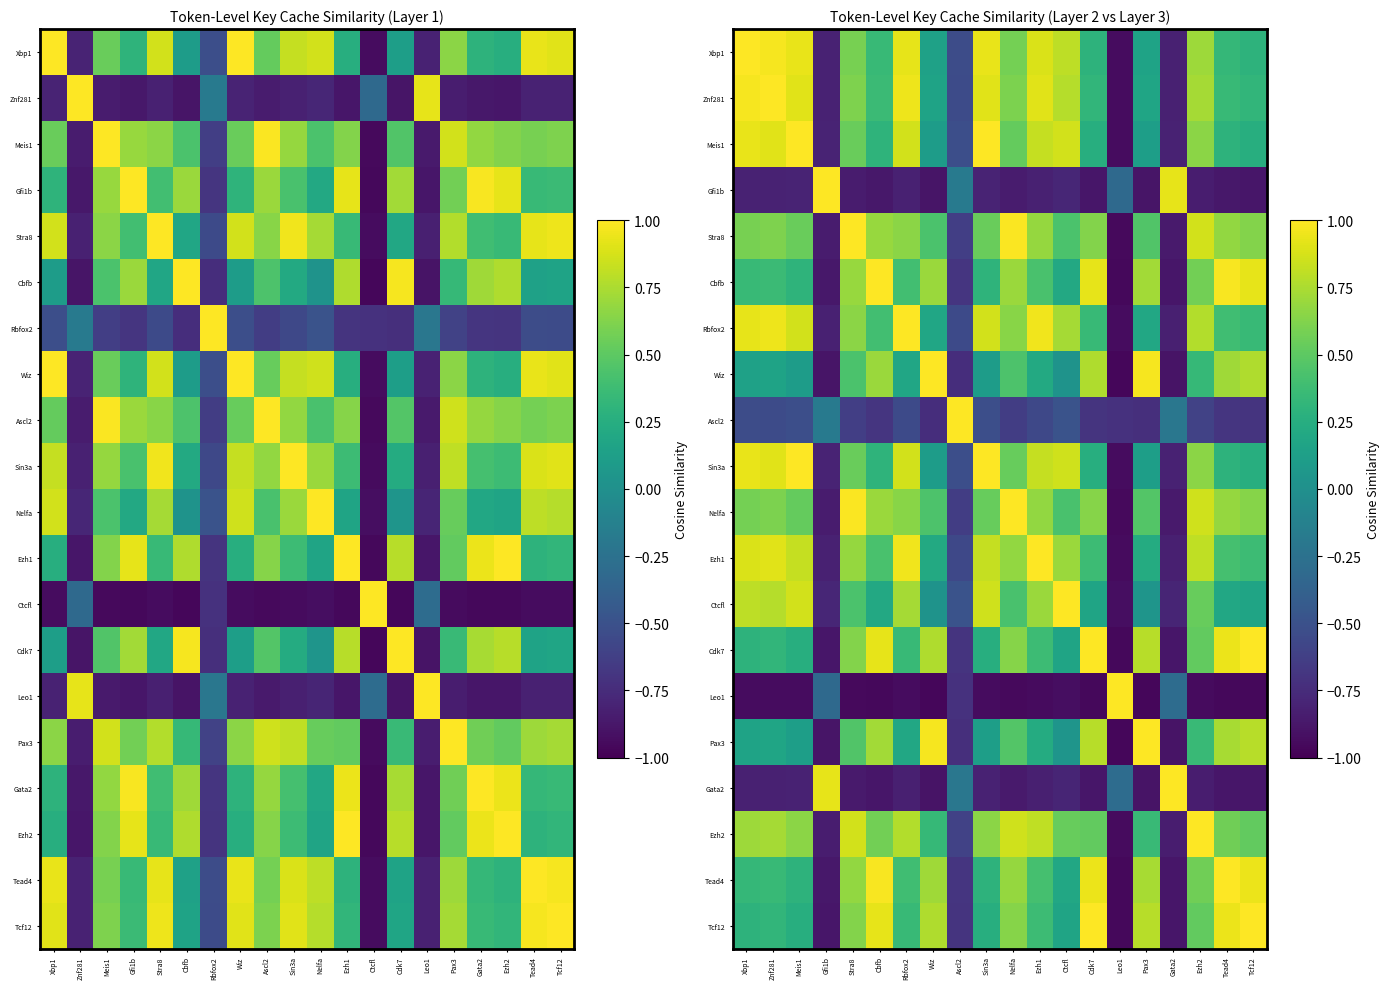

What is the difference between the highest and lowest values at Gfi1b?

1.9